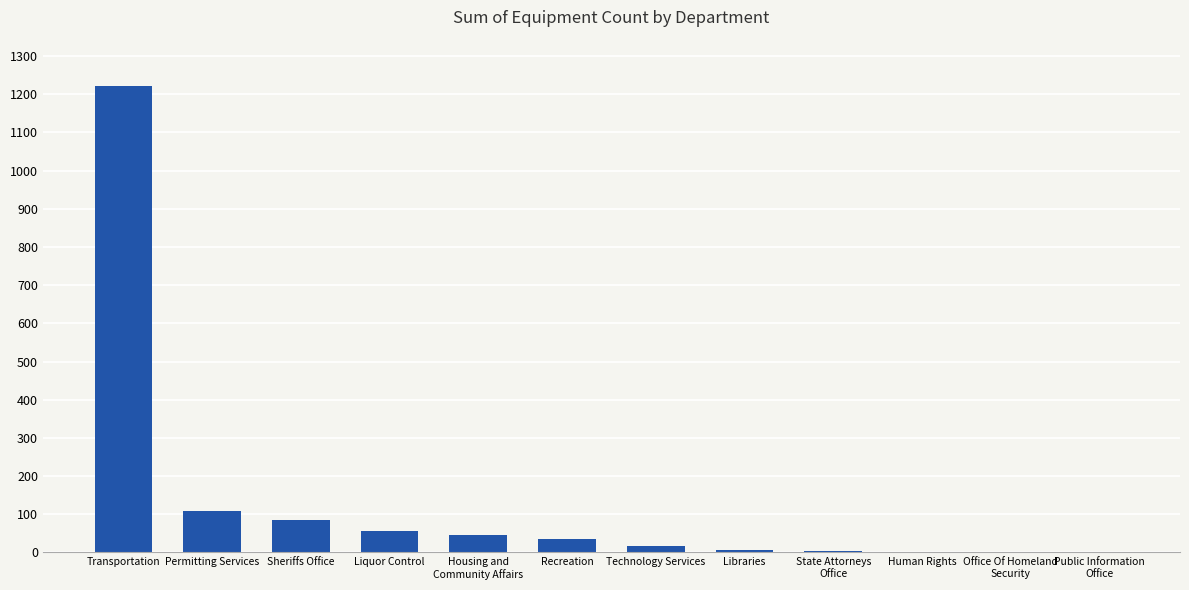

What is the maximum value shown in the chart?

1221